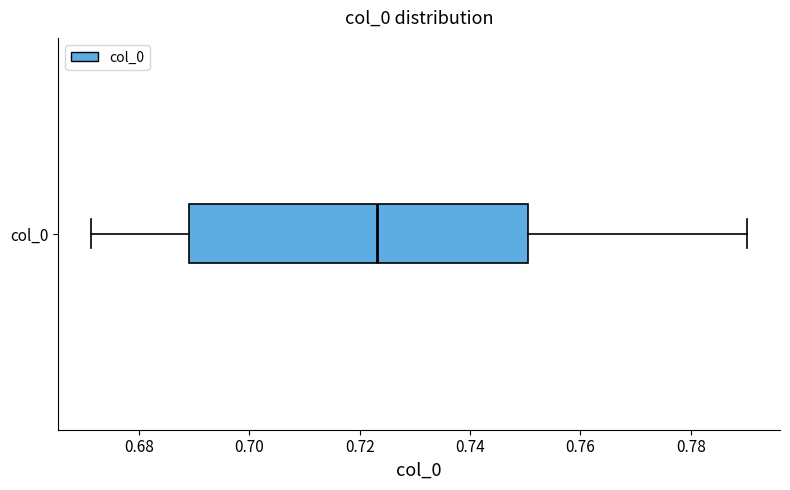

Transcribe this box plot: give where the median line is, the range the box spans, and where the two whiskers end, as read against the x-axis. The values are not printed on the chart, so give them approximately, as read against the axis.

median 0.724, box 0.690 to 0.750, whiskers 0.672 to 0.790